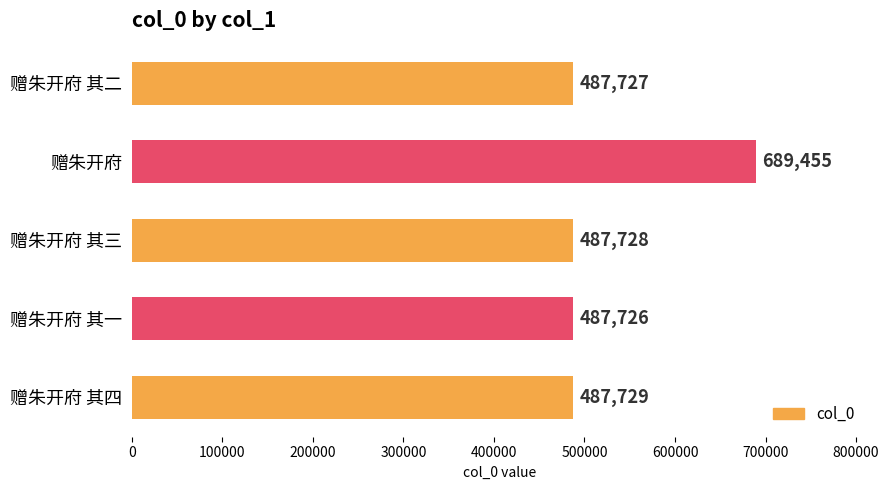

What is the greatest value displayed?

689455